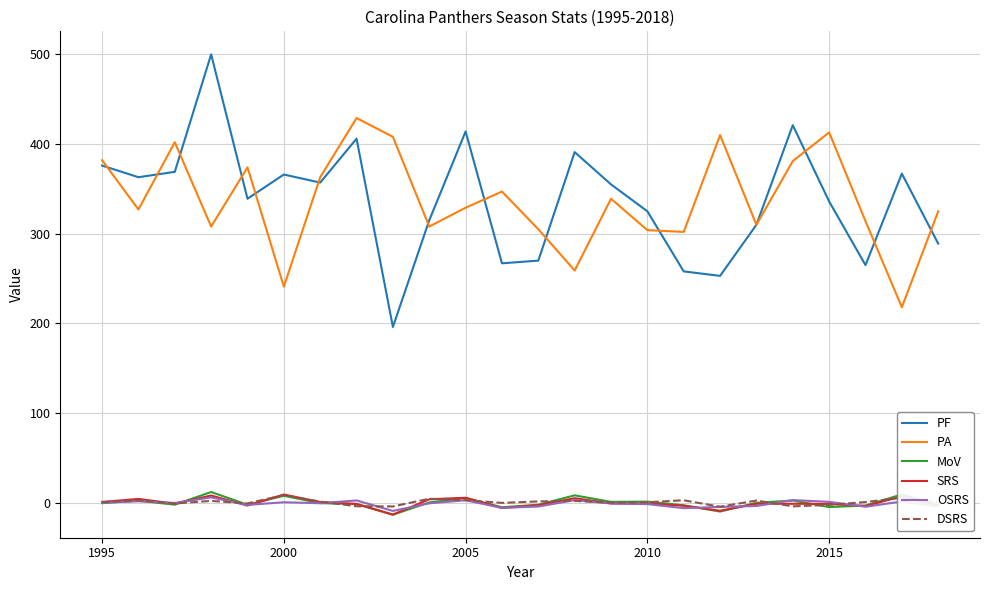

What is the maximum value shown in the chart?

500.0